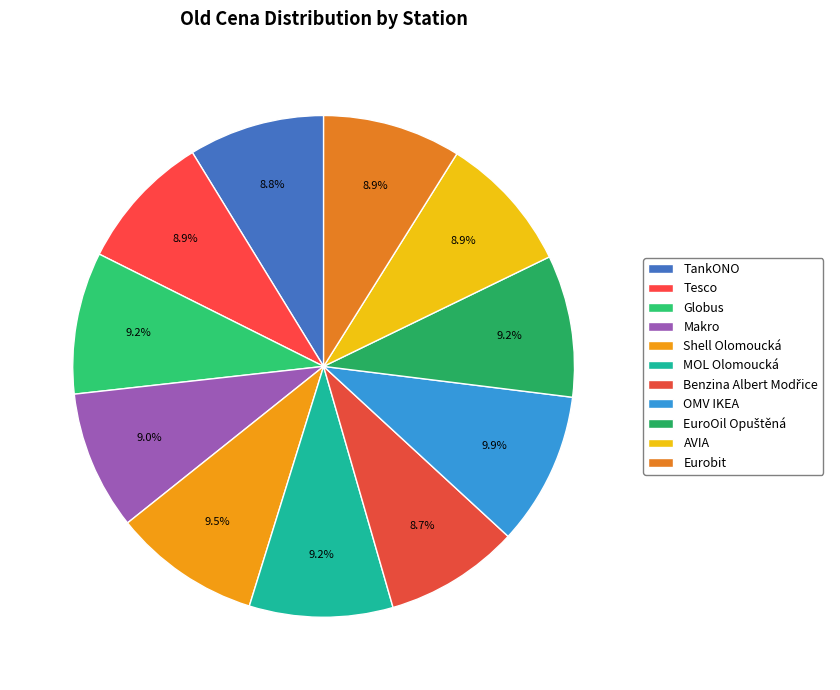

Is there any slice that represents more than half of the pie?

No